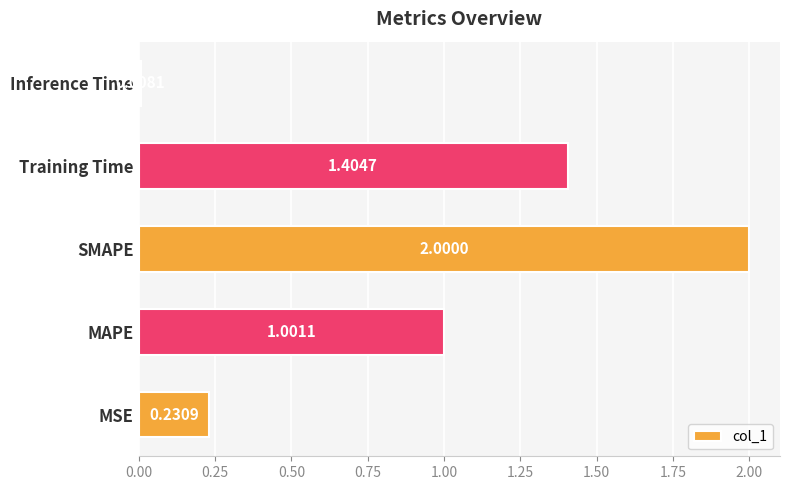

Approximately how many times larger is the value at Training Time compared to MAPE?

1.4